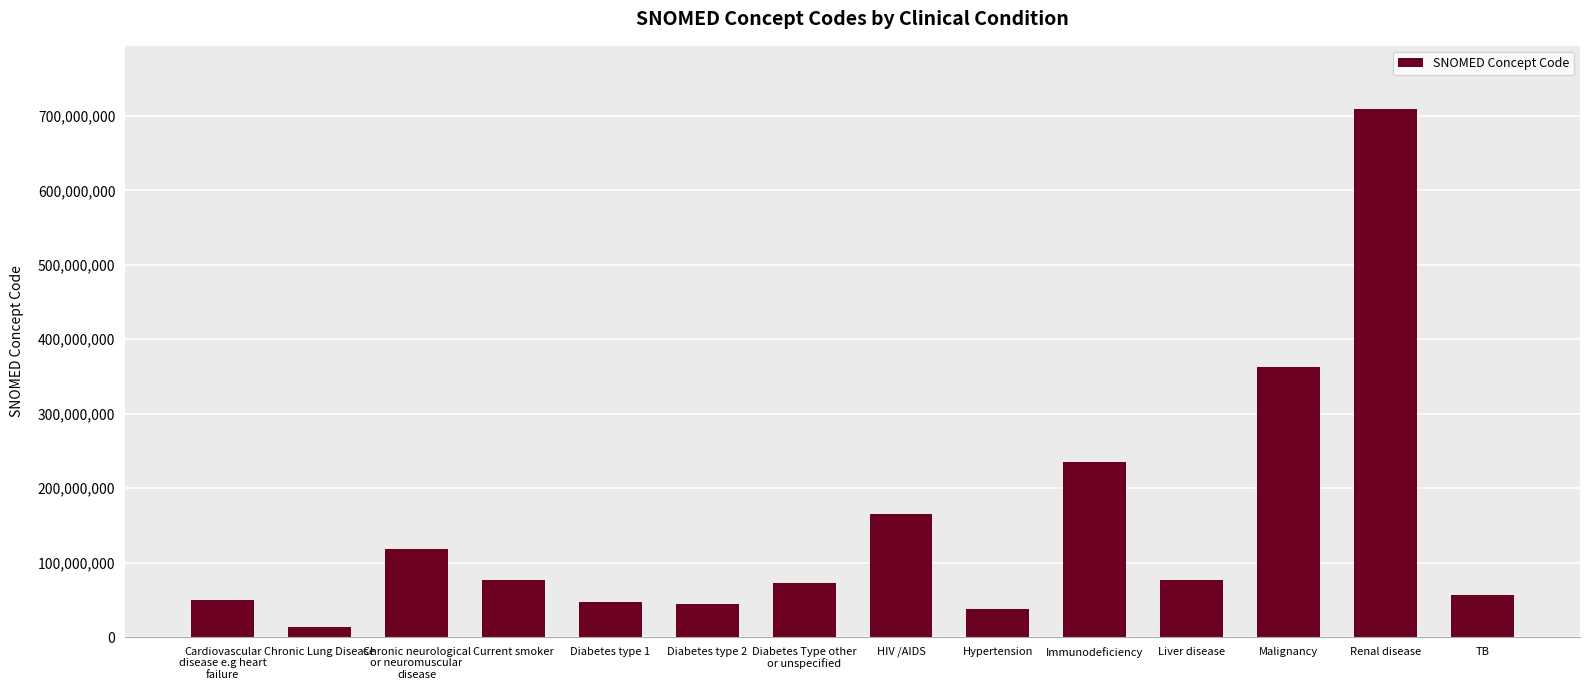

What is the ratio of the value at Hypertension to the value at Current smoker?

0.5